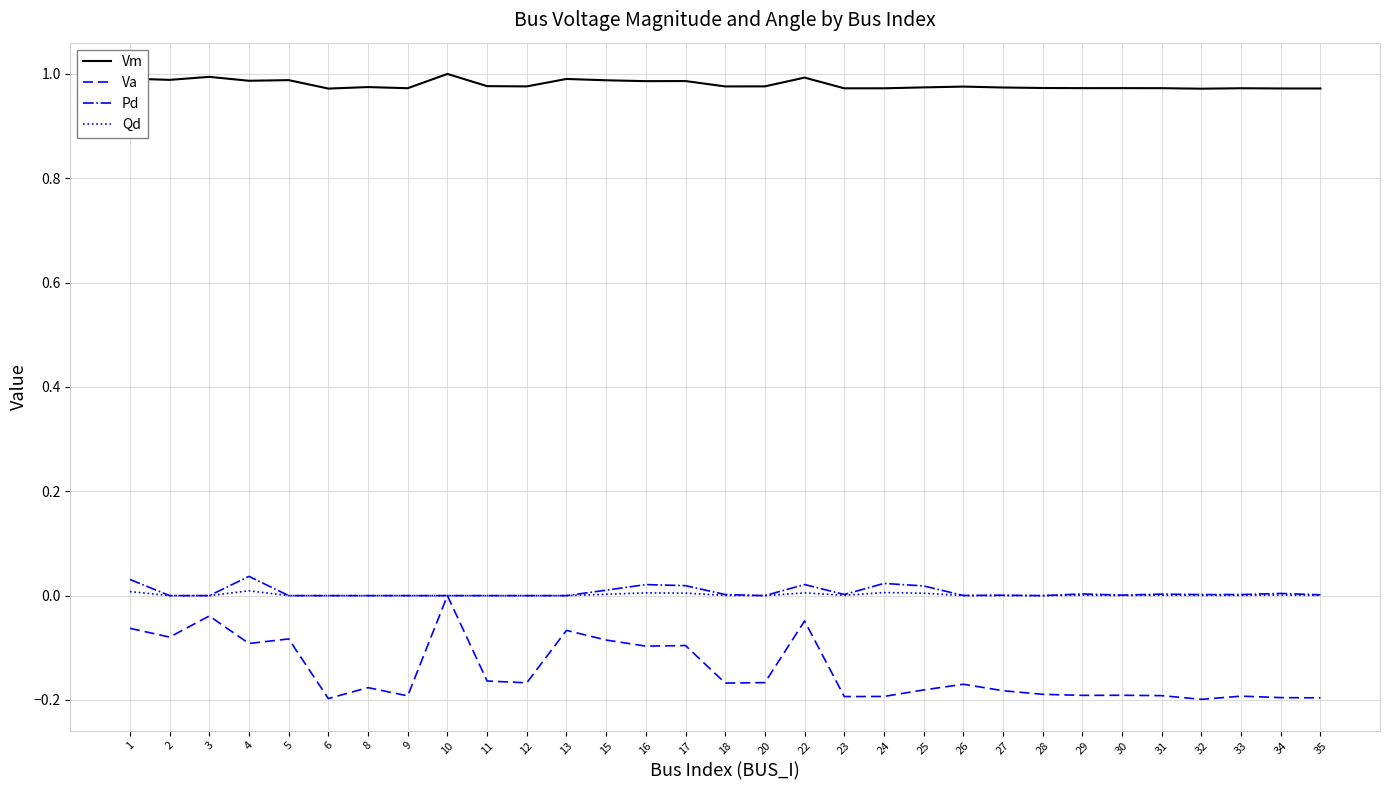

Which category has the highest value in the Va series?

10